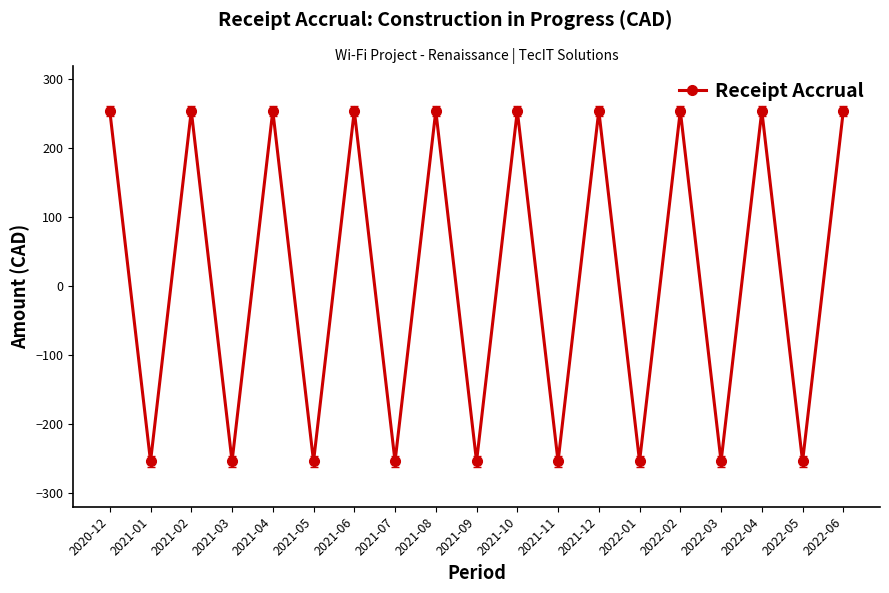

How many positive values are there?

10